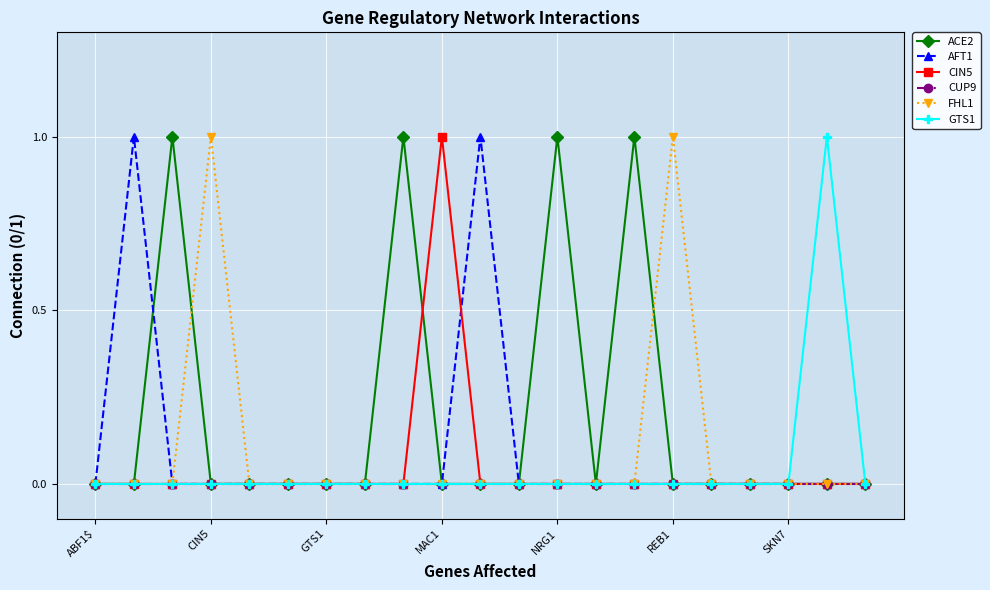

Which series has the largest total across all categories?

ACE2